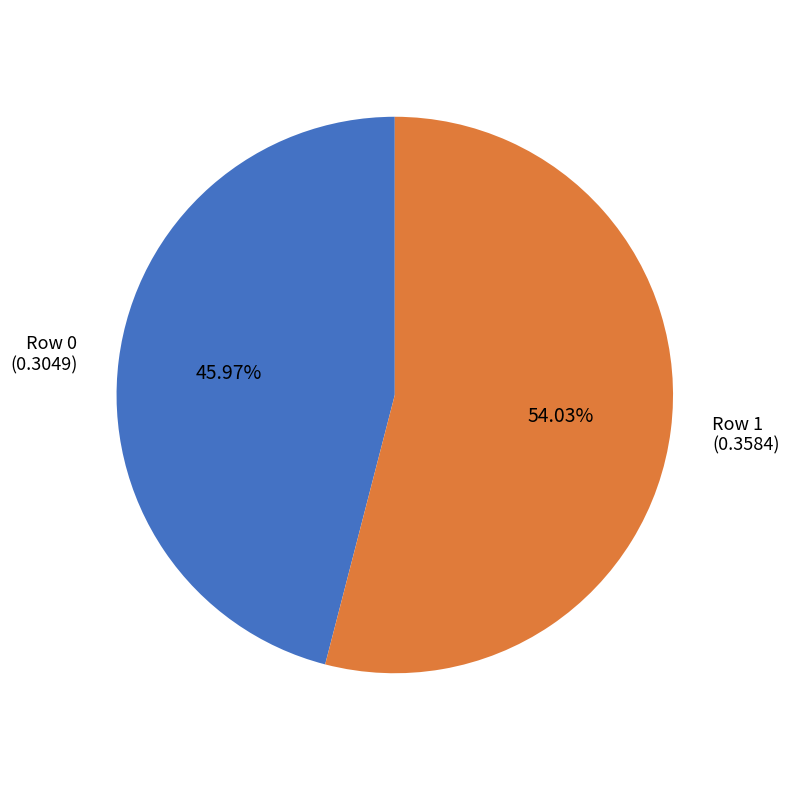

Is there a majority slice in this chart?

Yes